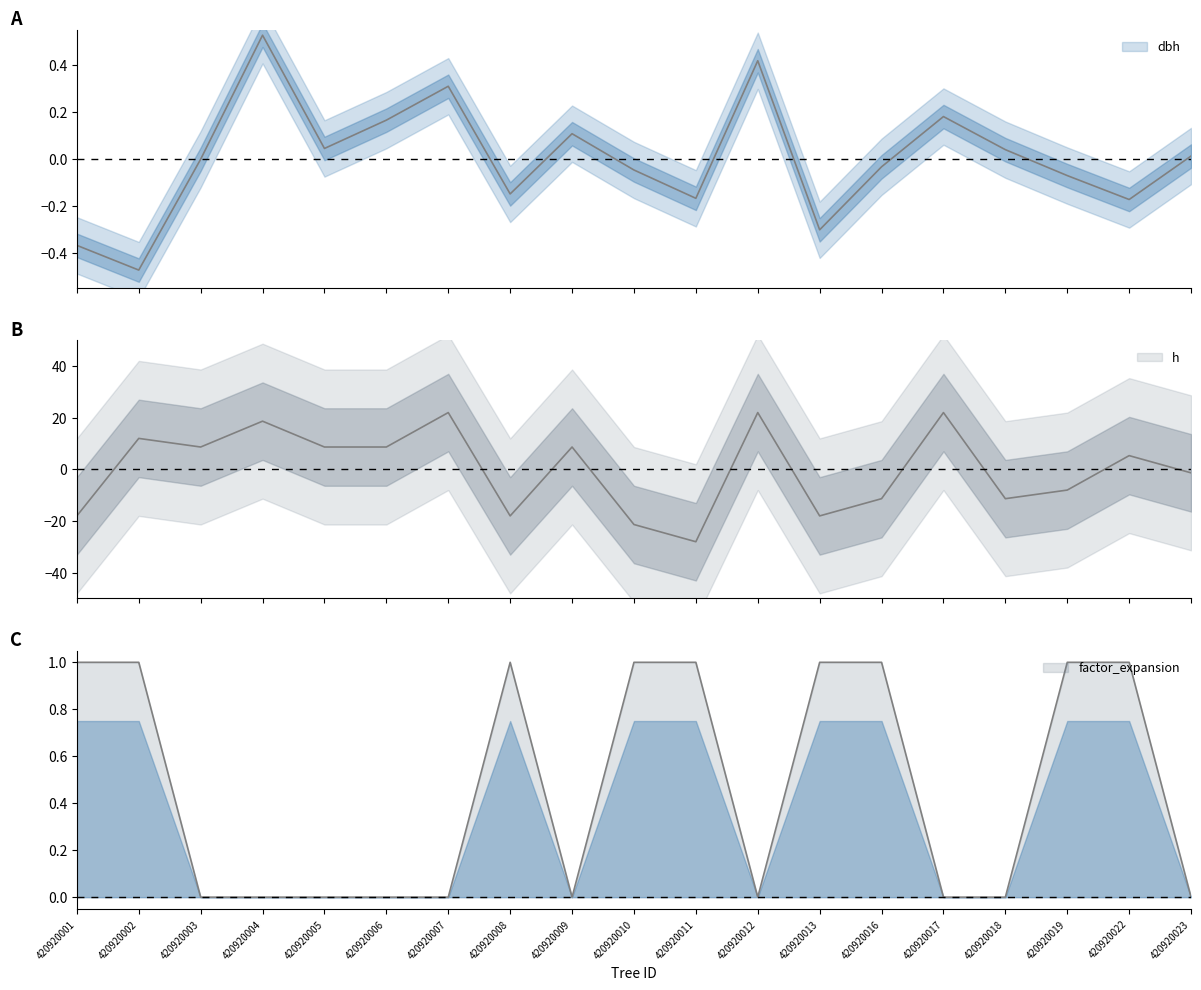

At how many categories does at least one series exceed 15?

4